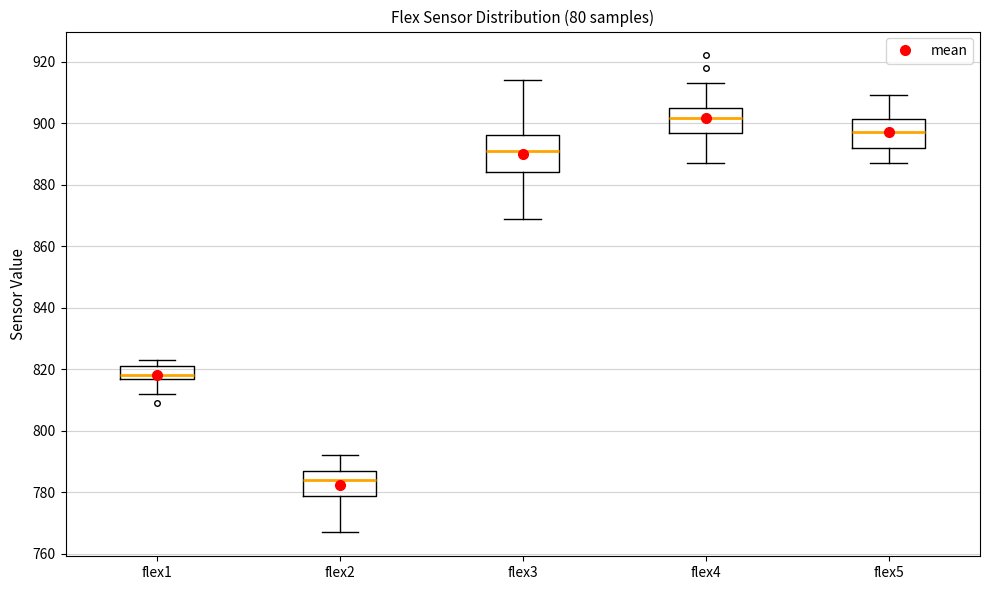

Which box's median line is the highest?

flex4